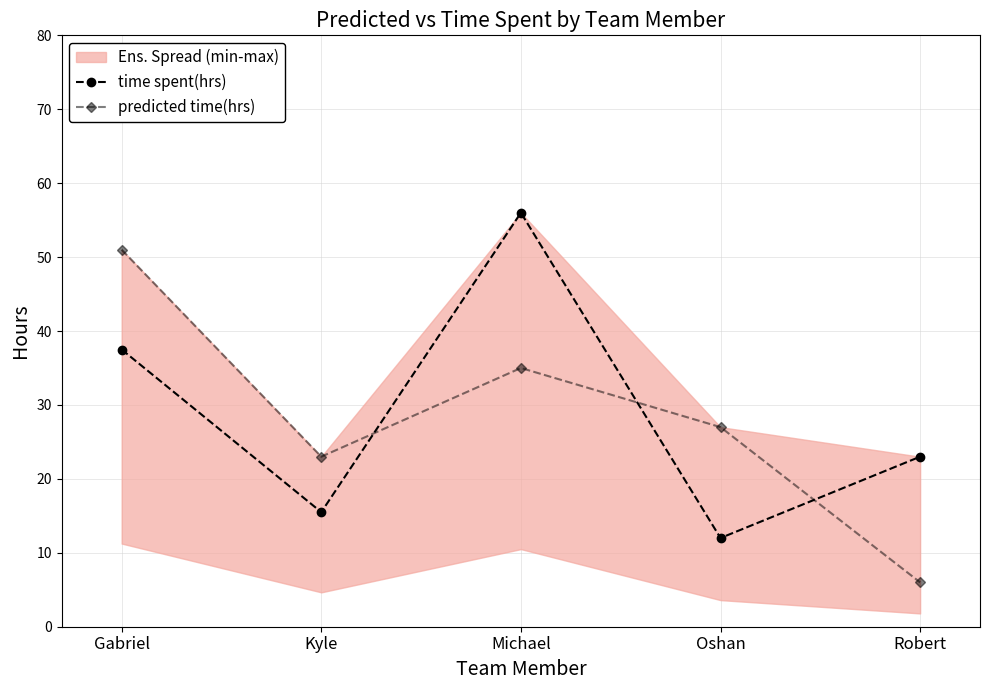

How many distinct data groups are displayed?

2